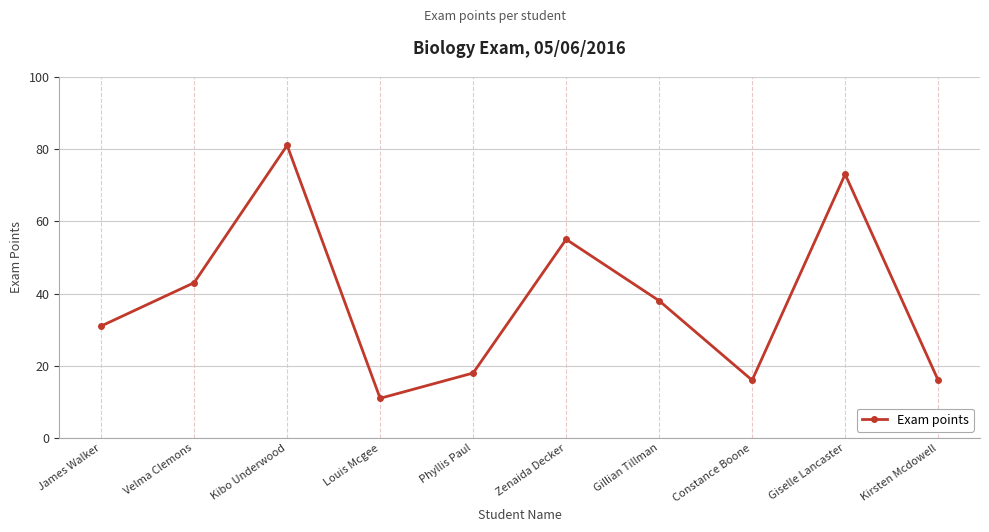

What is the difference between the values at Louis Mcgee and James Walker?

20